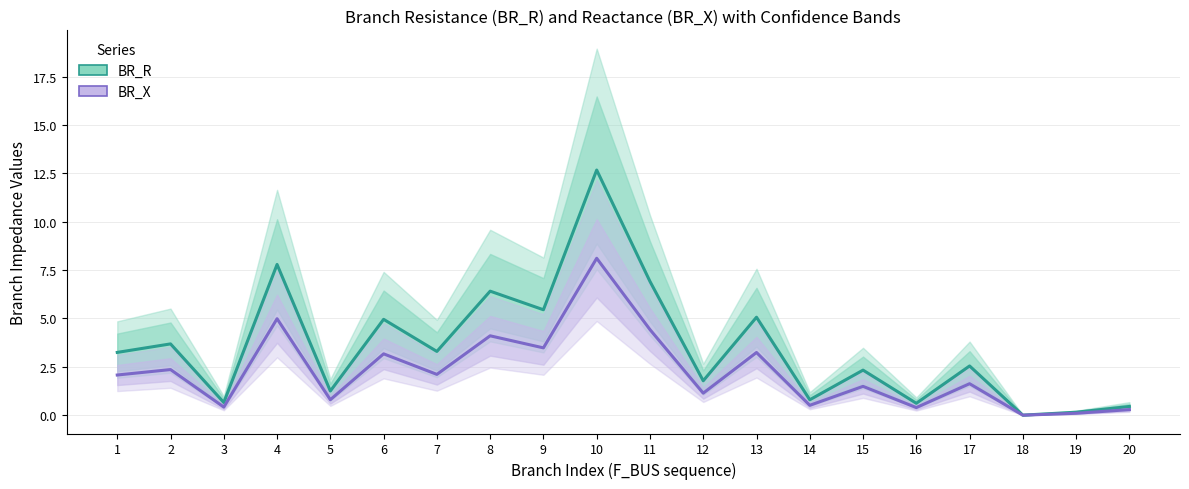

Between 12 and 14, which series saw the biggest shift?

BR_R